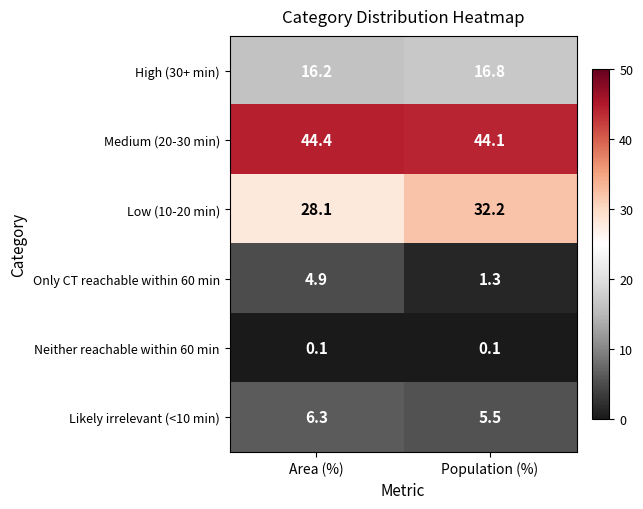

What is the minimum value shown in the chart?

0.1